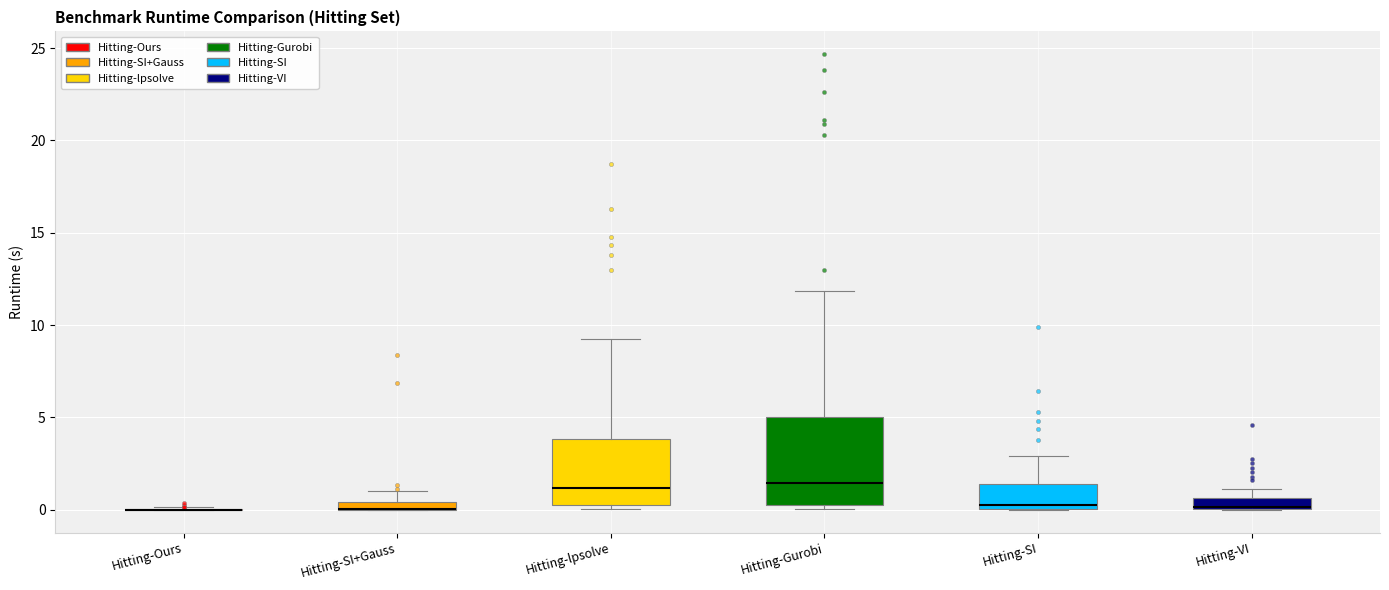

Which box is the tallest, from its lower edge to its upper edge?

Hitting-Gurobi